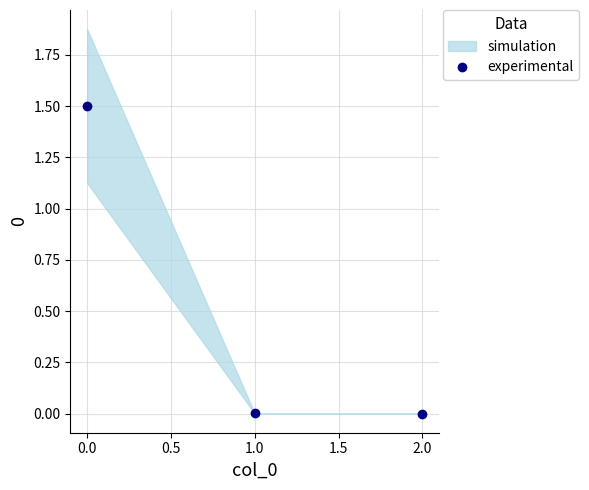

What is the maximum value for experimental?

1.5